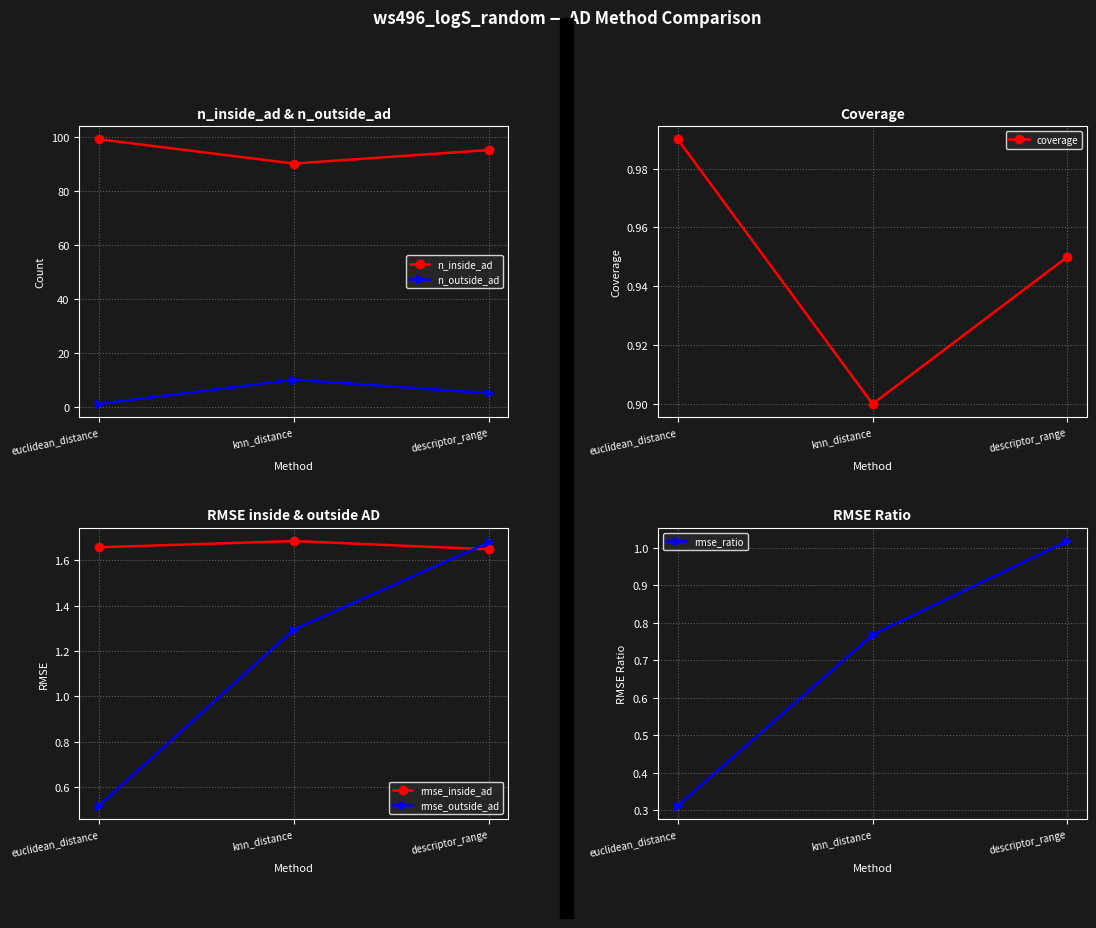

How many n_inside_ad values are between 90 and 99?

3